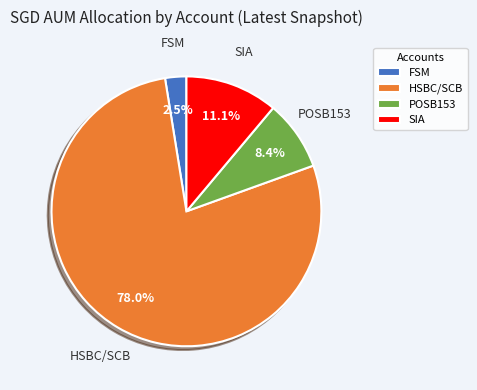

How many segments does this pie chart have?

4